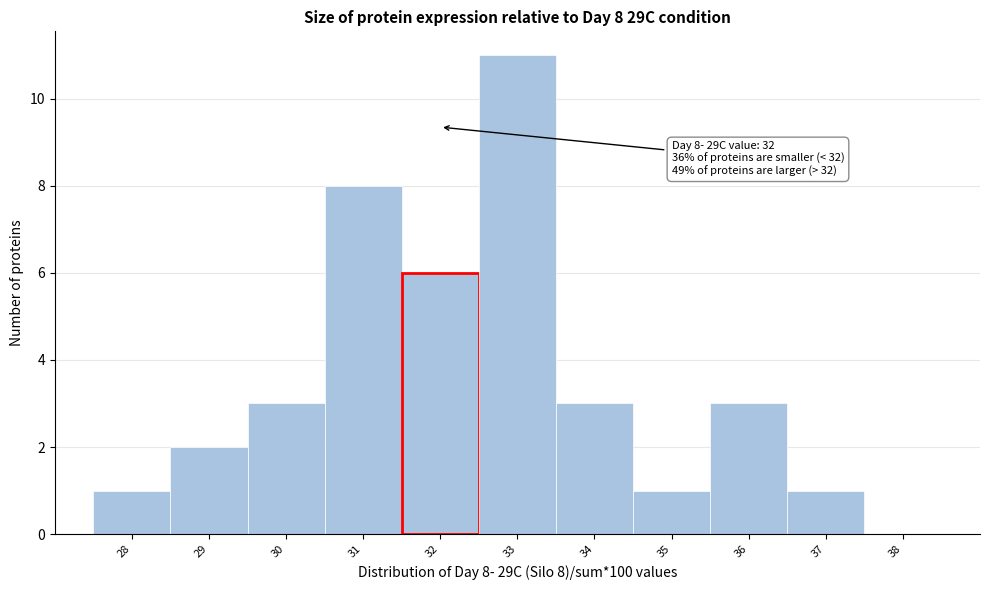

Which range on the x-axis has the tallest bar?

32.5 to 33.5